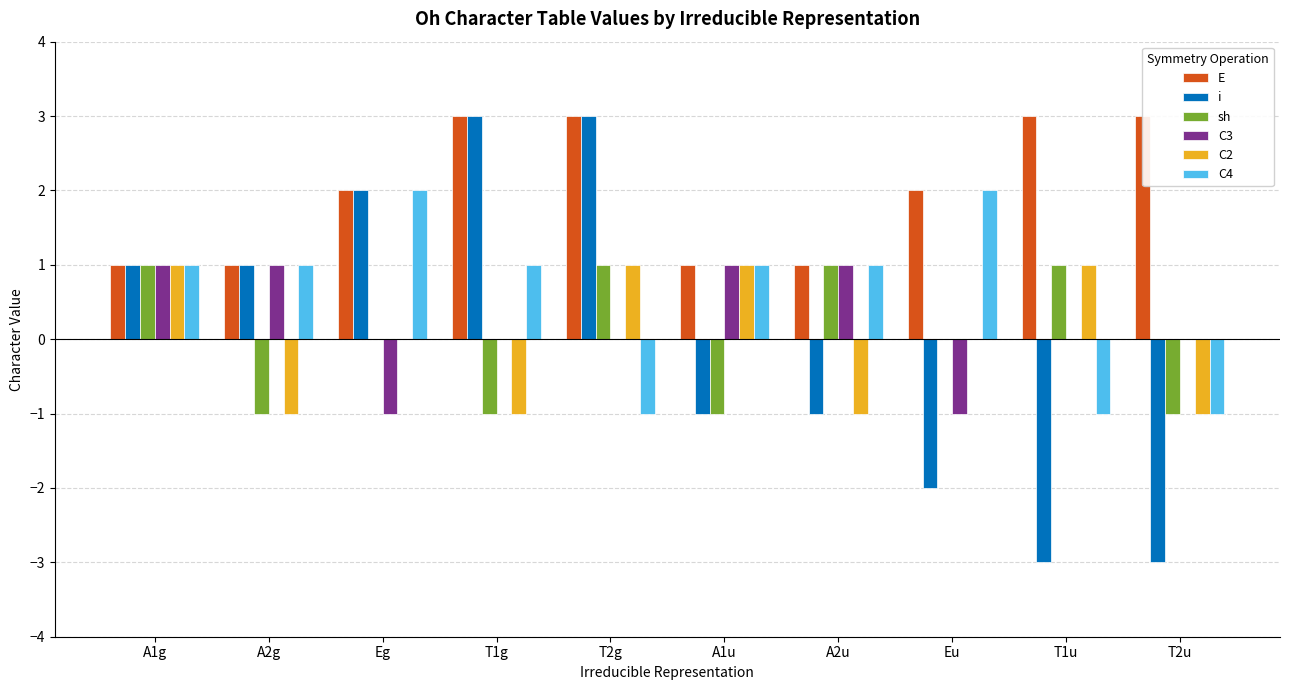

The value of C3 at Eu is -1. True or false?

True